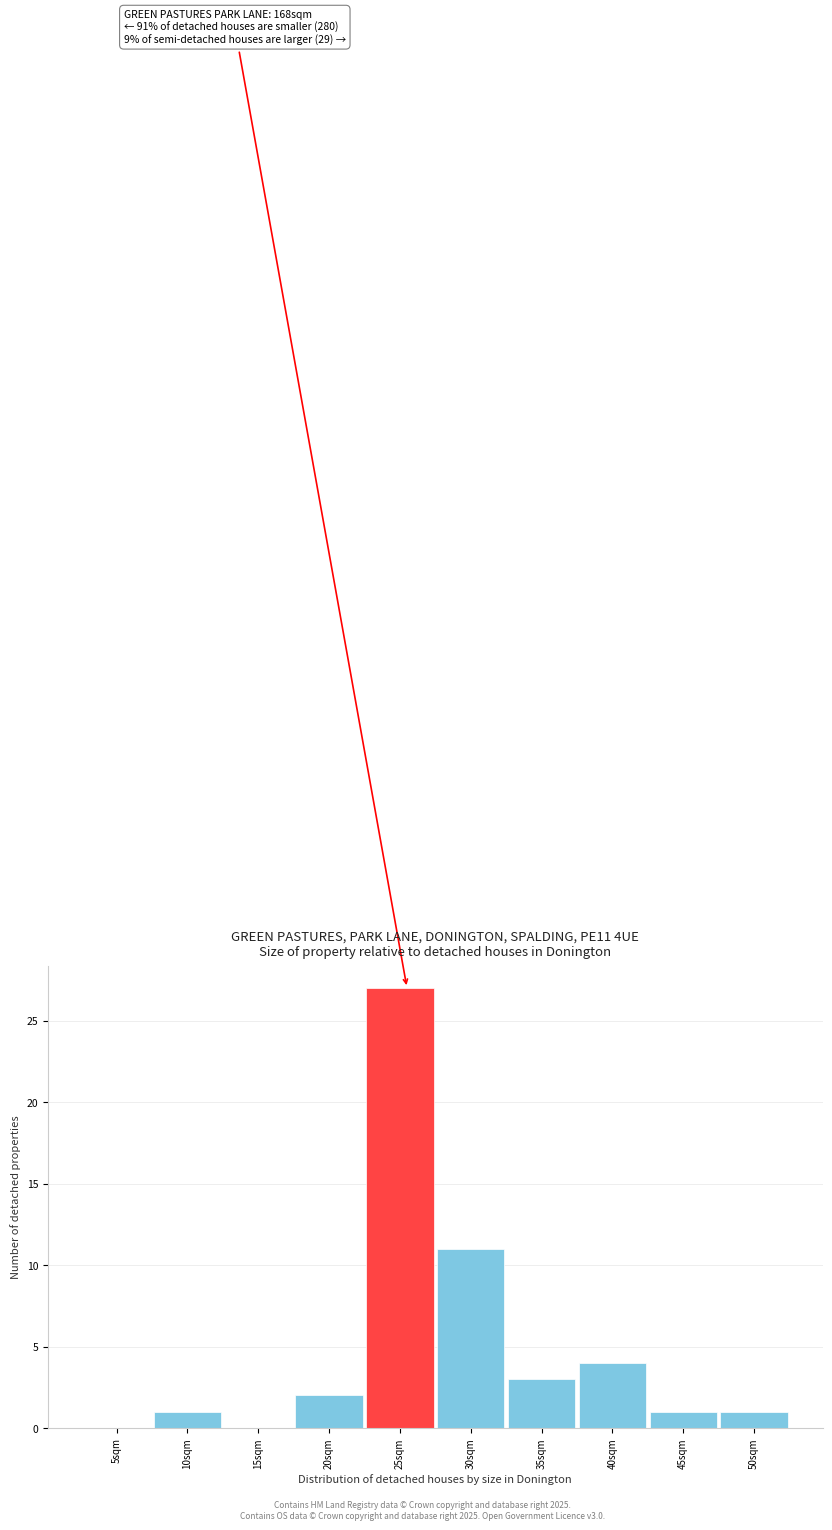

Reading right to left, transcribe all the data shown in this chart.

50sqm=1	45sqm=1	40sqm=4	35sqm=3	30sqm=11	25sqm=27	20sqm=2	15sqm=0	10sqm=1	5sqm=0